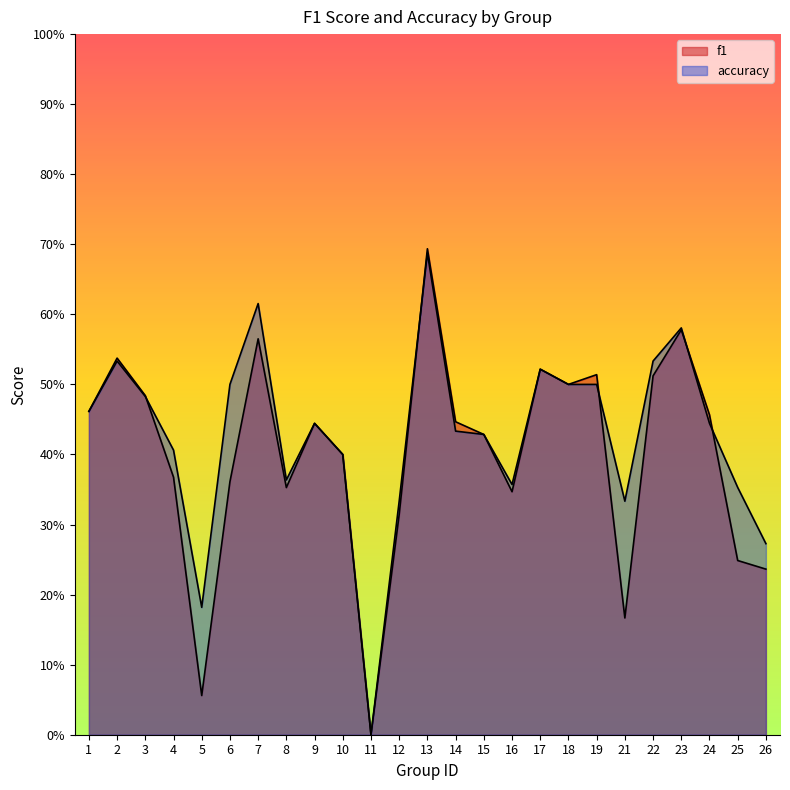

What is the difference between the maximum and second lowest values in the f1 series?

0.6